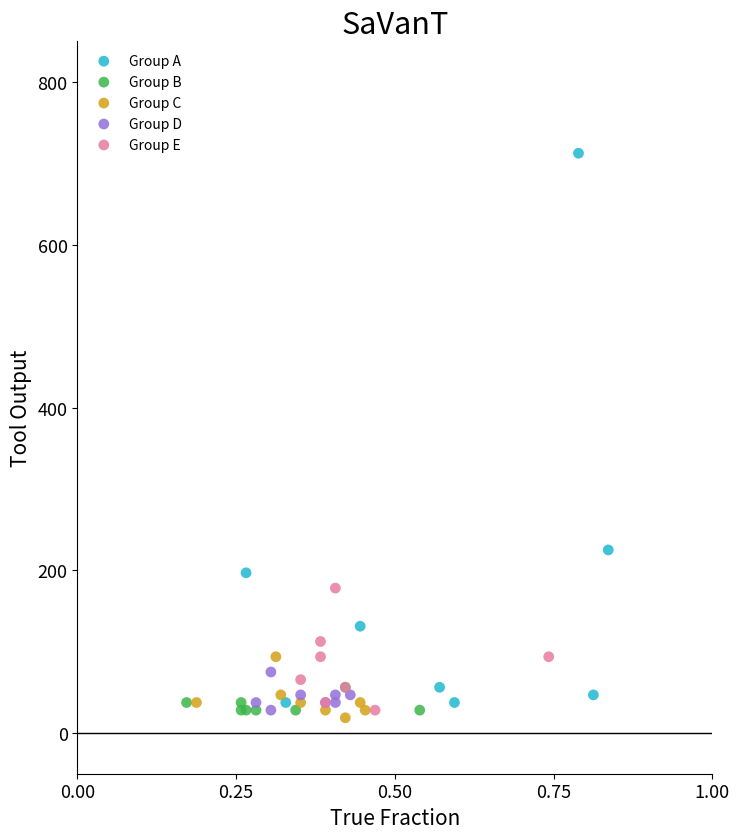

Which series reaches the minimum Y coordinate?

Group C